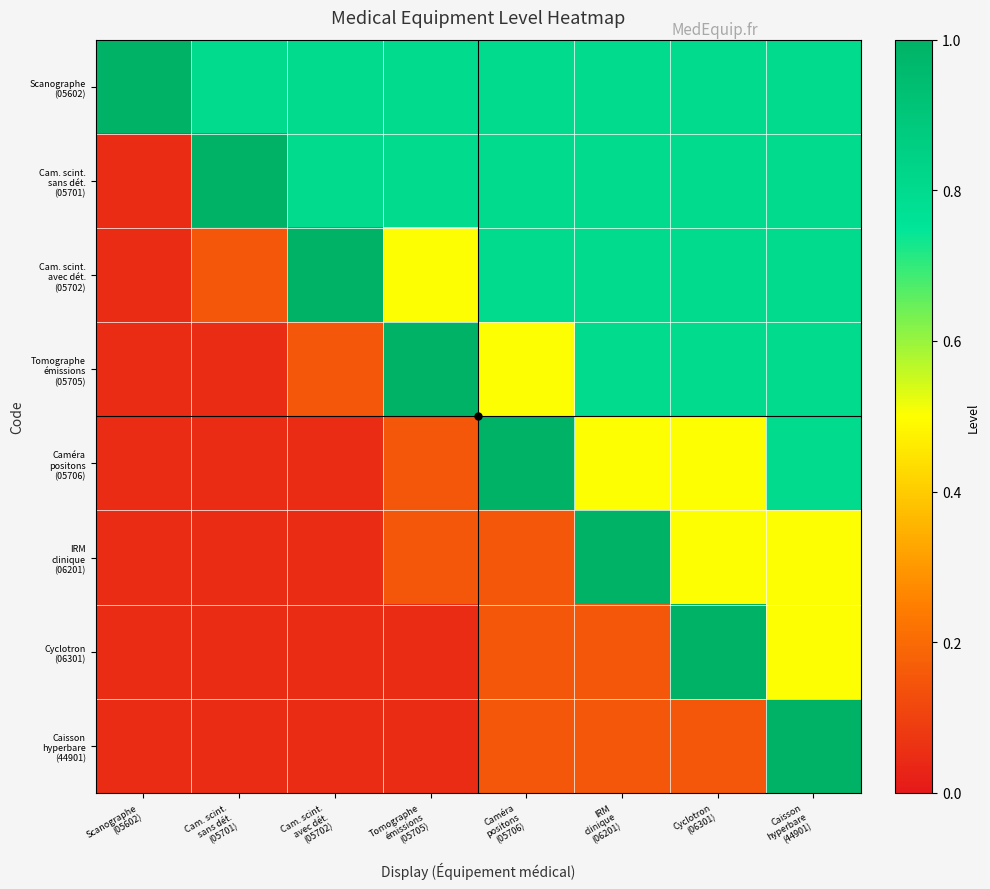

Rank the series by their maximum value, from highest to lowest.

Scanographe (05602), Cam. scint. sans dét. (05701), Cam. scint. avec dét. (05702), Tomographe émissions (05705), Caméra positons (05706), IRM clinique (06201), Cyclotron (06301), Caisson hyperbare (44901)